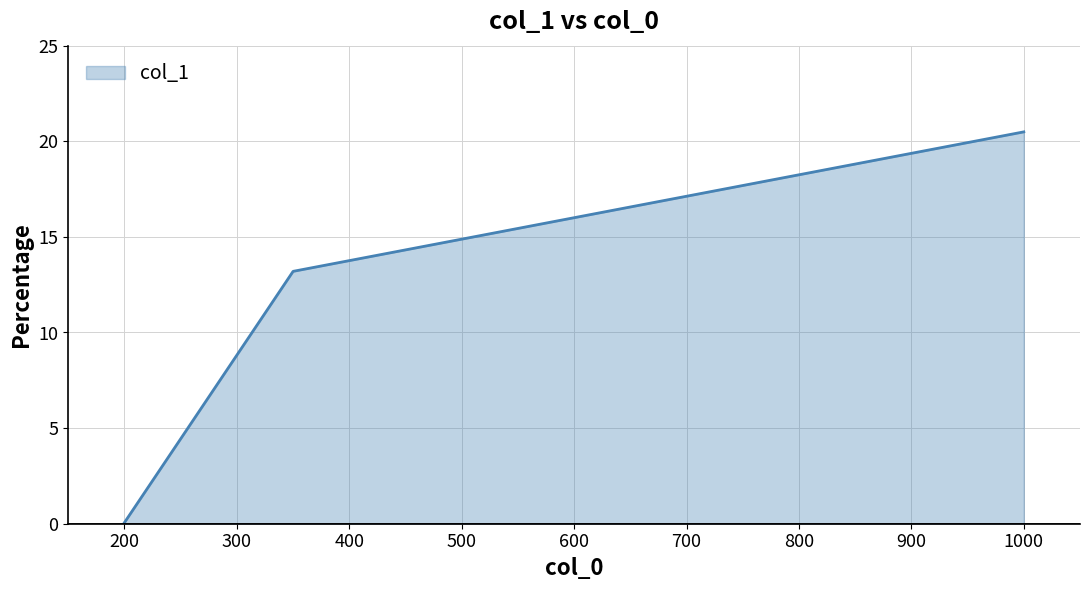

What is the sum of all values?

33.8